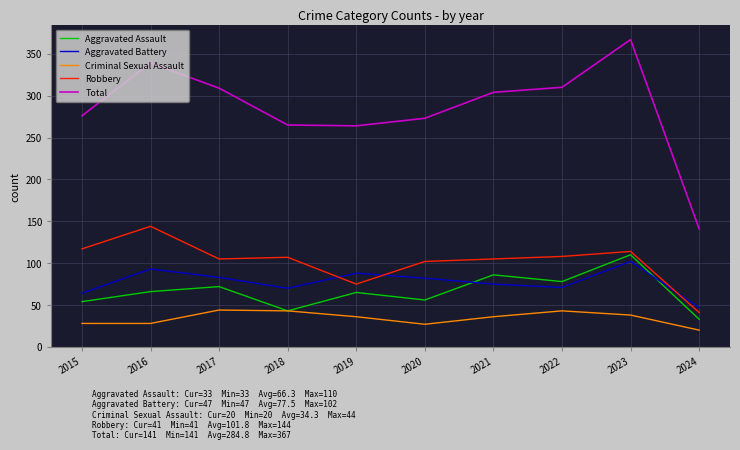

Rank the series at 2023 from lowest to highest value.

Criminal Sexual Assault, Aggravated Battery, Aggravated Assault, Robbery, Total